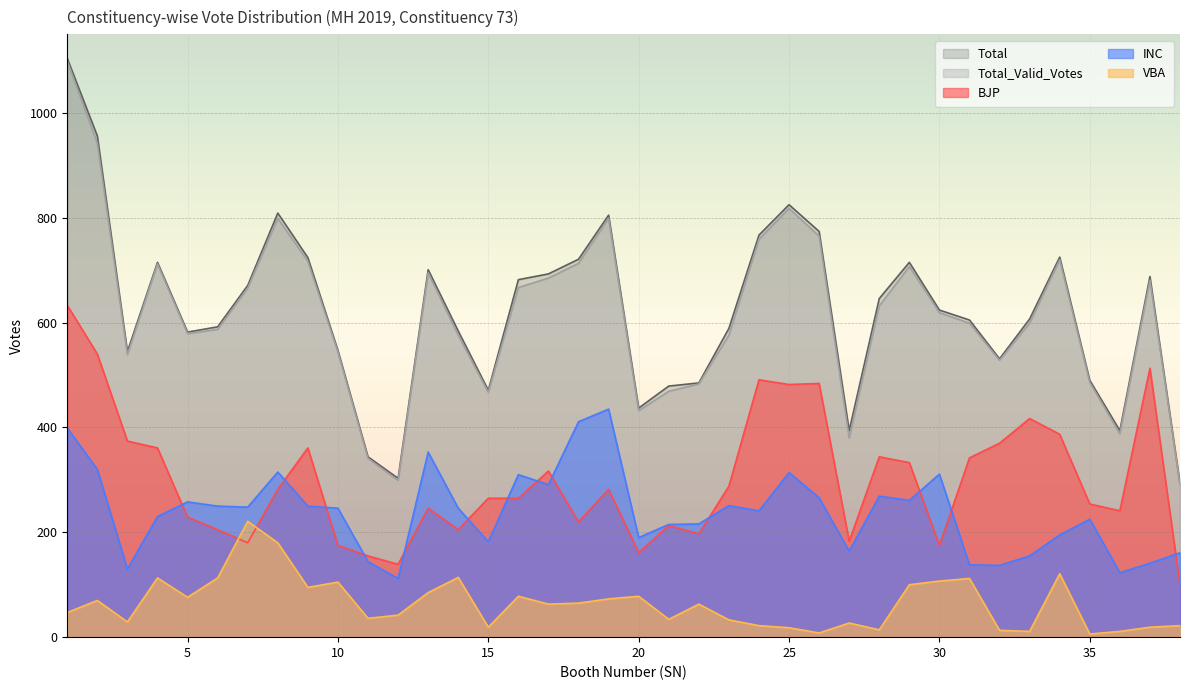

Reading left to right, list all the values displayed in this chart.

BJP: 1=633	2=540	3=374	4=361	5=229	6=205	7=180	8=282	9=361	10=175	11=155	12=139	13=246	14=205	15=265	16=265	17=317	18=220	19=282	20=161	21=213	22=197	23=288	24=491	25=482	26=484	27=183	28=344	29=333	30=175	31=342	32=370	33=417	34=387	35=254	36=241	37=513	38=100
INC: 1=399	2=320	3=130	4=230	5=258	6=250	7=248	8=315	9=250	10=246	11=144	12=112	13=353	14=246	15=182	16=310	17=291	18=411	19=435	20=190	21=215	22=216	23=251	24=241	25=314	26=266	27=164	28=269	29=261	30=311	31=138	32=137	33=155	34=195	35=225	36=123	37=141	38=161
VBA: 1=47	2=70	3=29	4=113	5=76	6=113	7=221	8=180	9=95	10=105	11=36	12=42	13=85	14=114	15=19	16=78	17=63	18=65	19=73	20=78	21=34	22=63	23=33	24=22	25=18	26=8	27=27	28=14	29=100	30=107	31=112	32=13	33=11	34=121	35=6	36=11	37=19	38=22
Total_Valid_Votes: 1=1099	2=942	3=539	4=712	5=579	6=587	7=666	8=799	9=717	10=544	11=341	12=299	13=695	14=576	15=467	16=667	17=685	18=713	19=799	20=432	21=469	22=483	23=576	24=759	25=818	26=765	27=380	28=632	29=707	30=619	31=599	32=528	33=599	34=720	35=486	36=388	37=681	38=292
Total: 1=1104	2=956	3=545	4=715	5=582	6=592	7=671	8=809	9=724	10=547	11=344	12=303	13=701	14=584	15=471	16=682	17=693	18=721	19=805	20=437	21=479	22=485	23=589	24=767	25=825	26=774	27=394	28=646	29=715	30=624	31=605	32=531	33=607	34=725	35=490	36=394	37=688	38=293